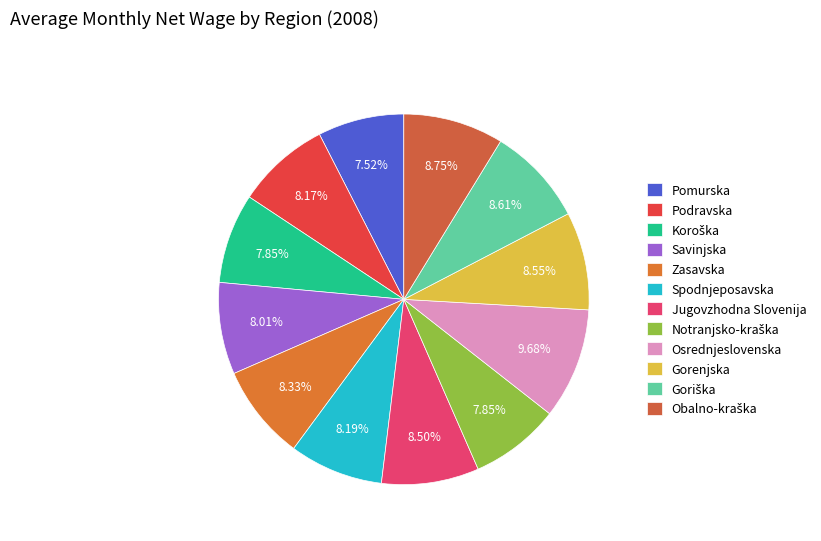

How many slices are in this pie chart?

12